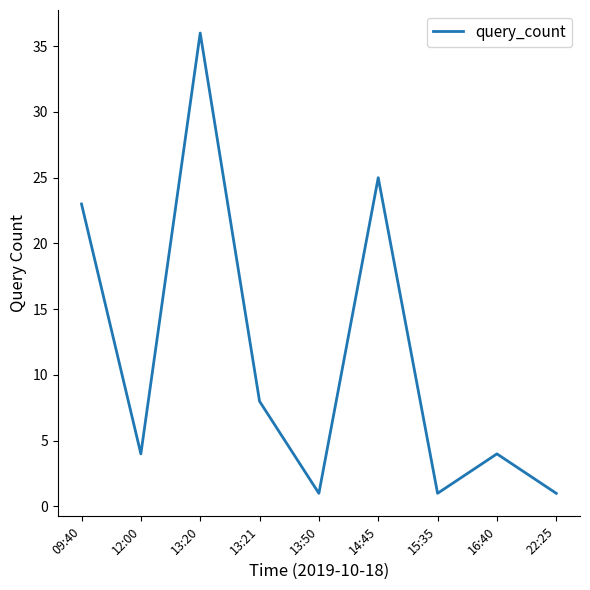

Which label corresponds to the largest value in the chart?

13:20